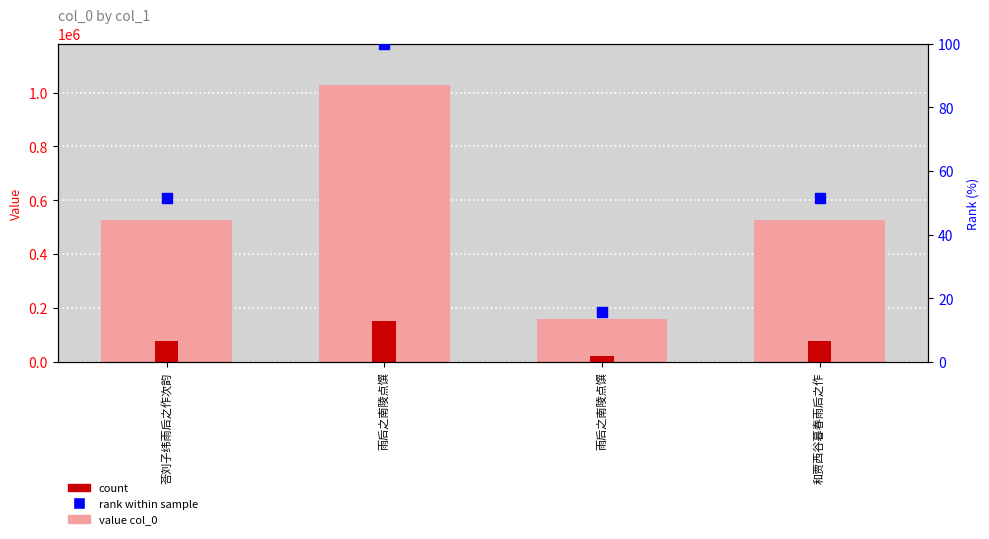

At how many categories does at least one series exceed 622257?

1